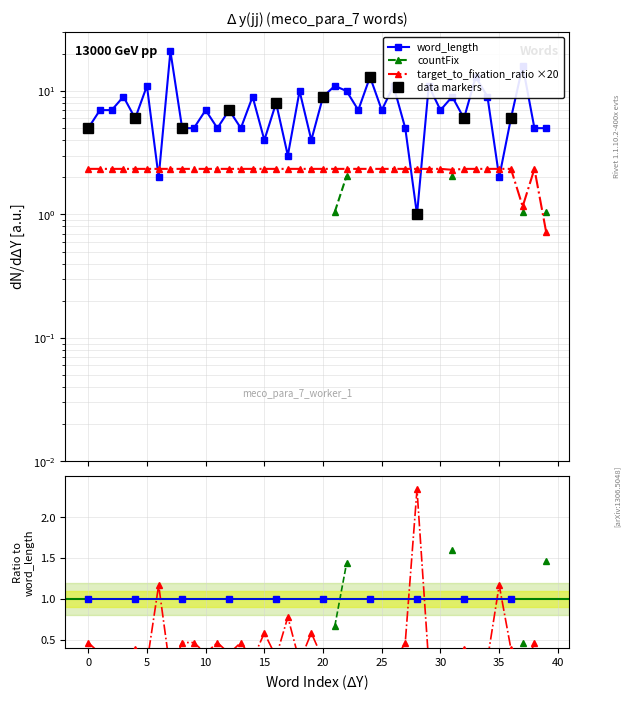

At which label does target_to_fixation_ratio reach its minimum?

39